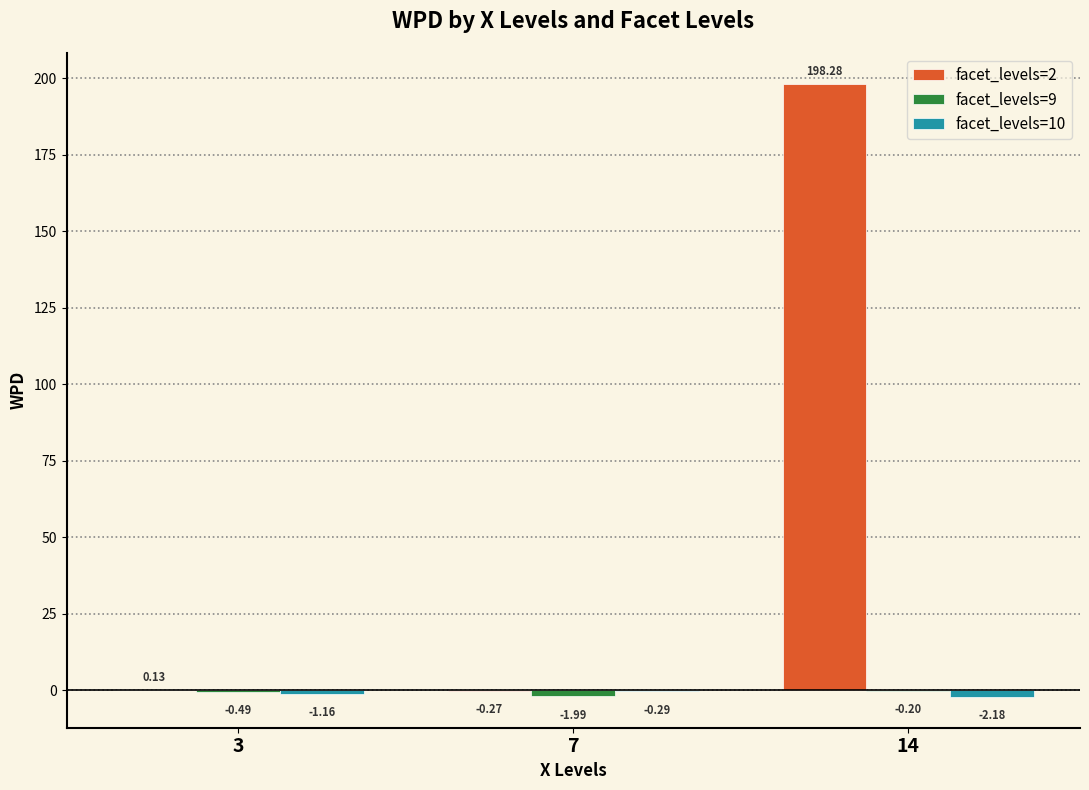

Between 3 and 14, which series saw the biggest shift?

facet_levels=2